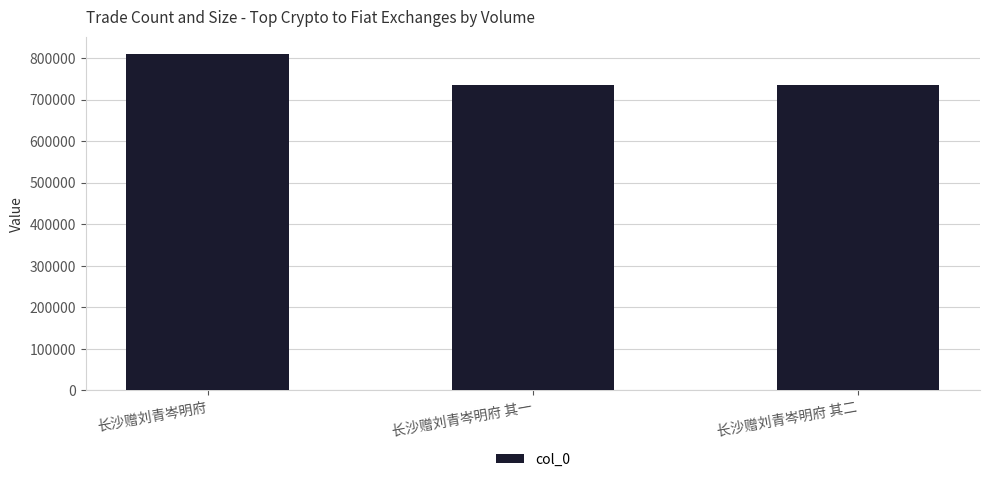

Is it true that the value at 长沙赠刘青岑明府 is 811136?

True